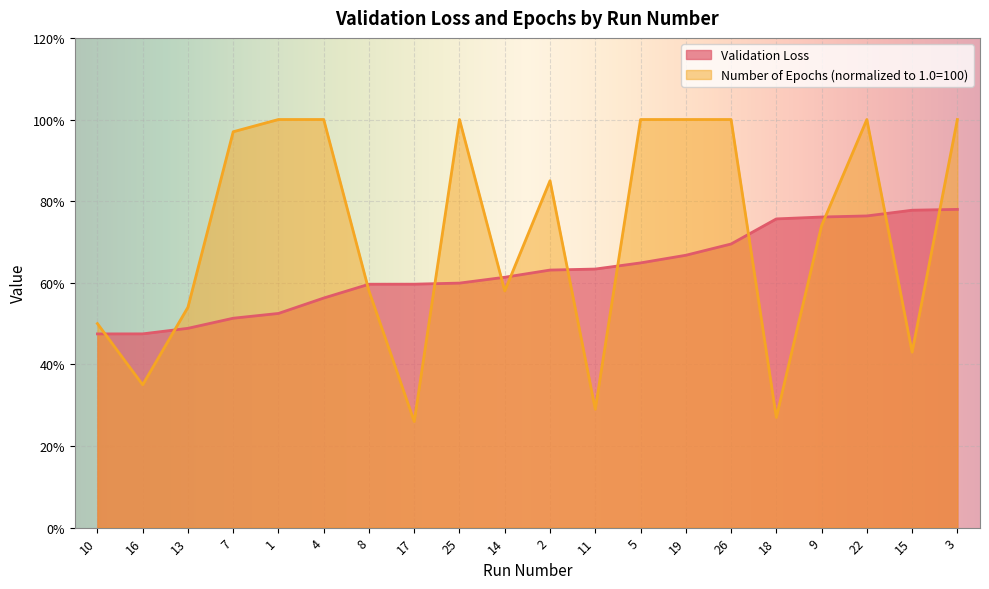

What is the sum of the Number of epochs (normalized) values at 13 and 5?

1.5